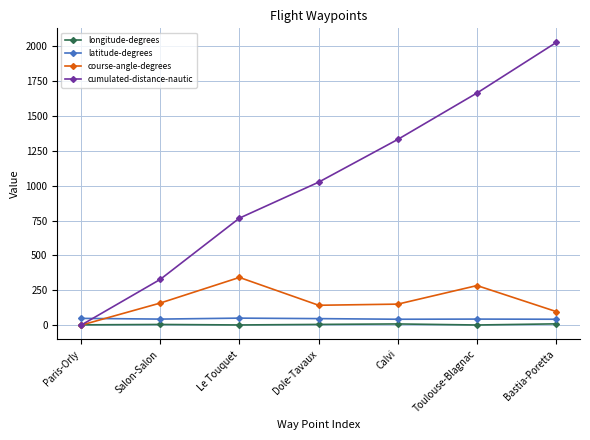

Which series has the largest total across all categories?

cumulated-distance-nautic